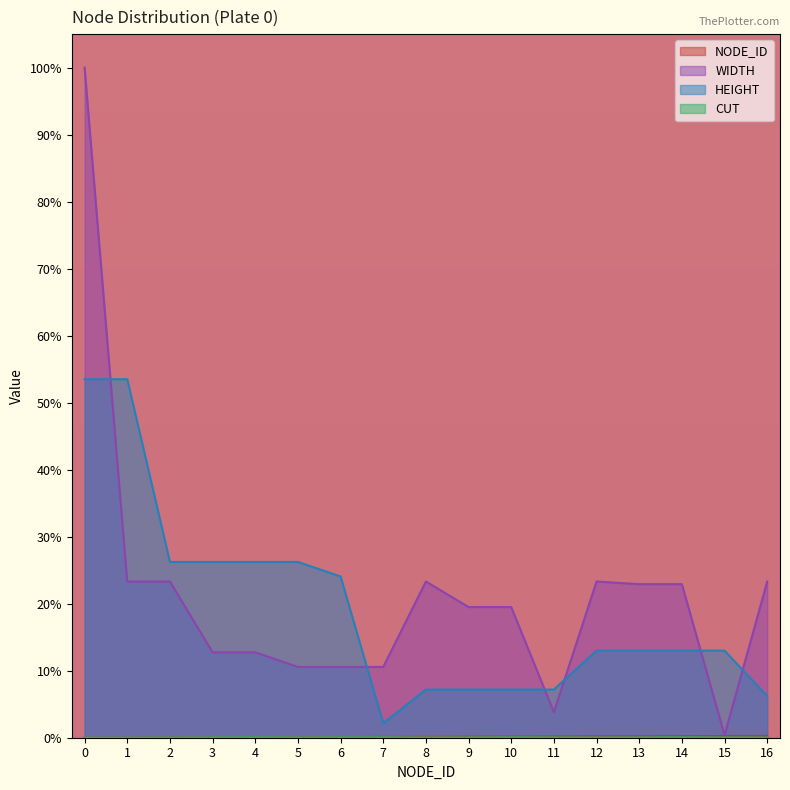

The CUT series shows 0.0 at 15. True or false?

False